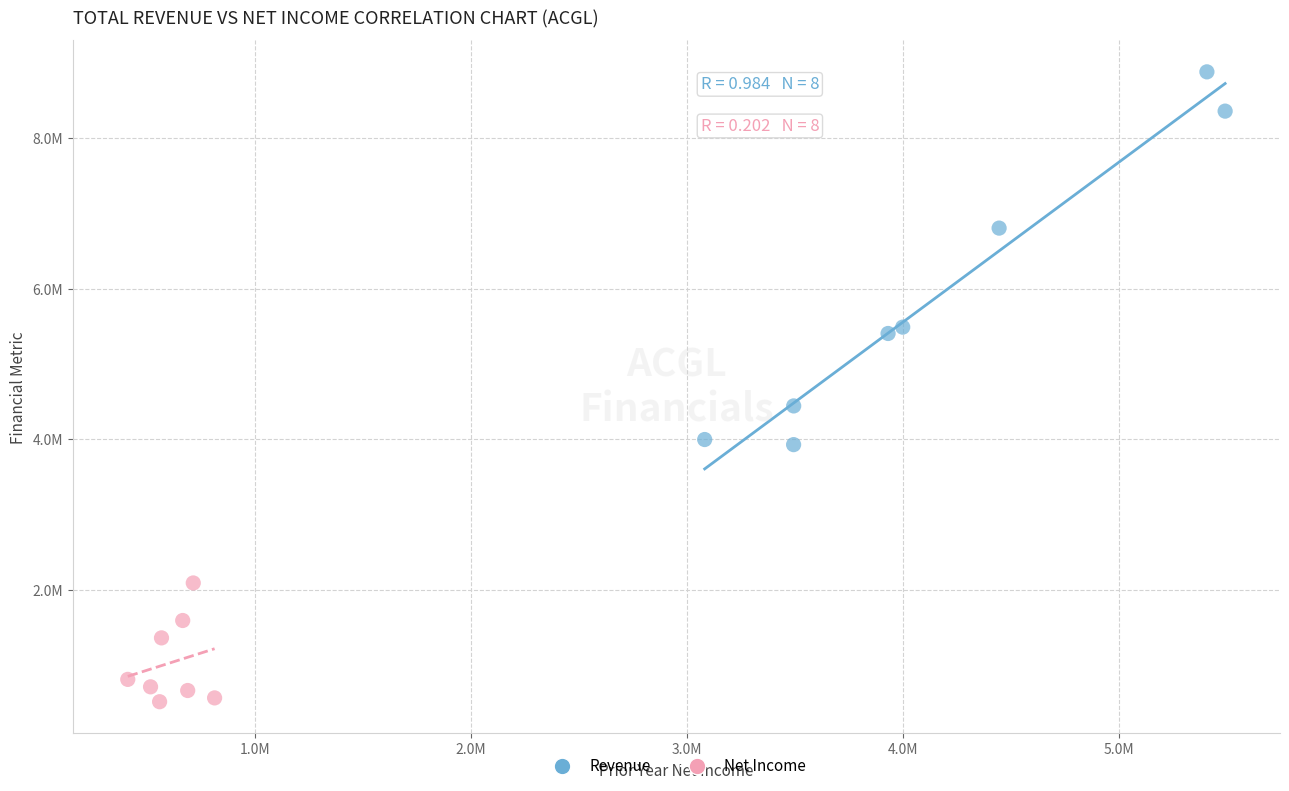

What are all the series names shown in the legend?

Revenue, Net Income